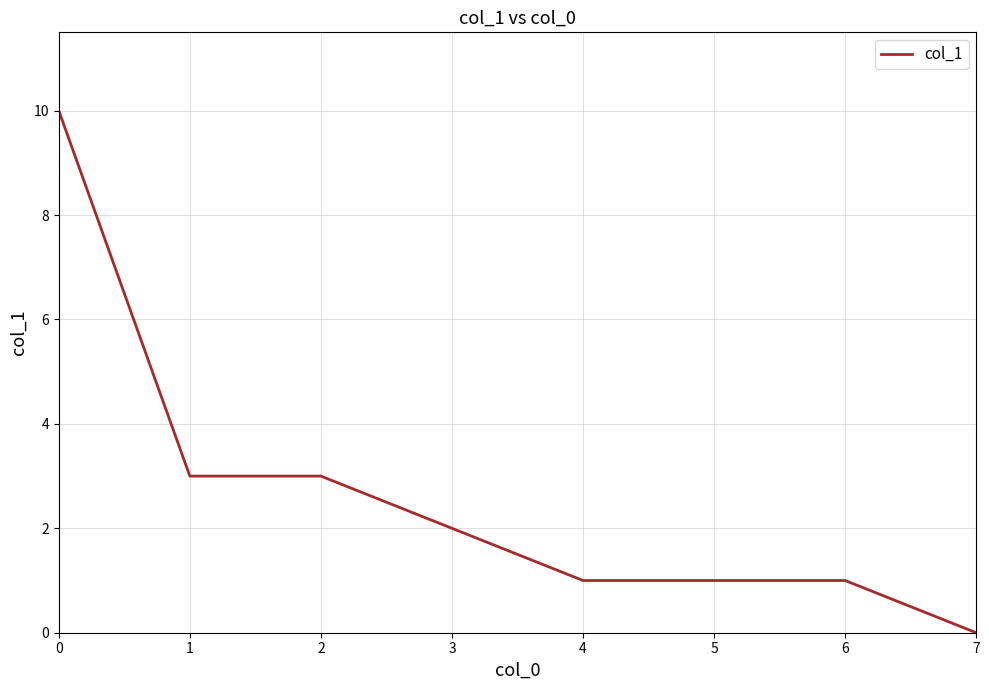

At which category does the chart reach its minimum across all series?

7